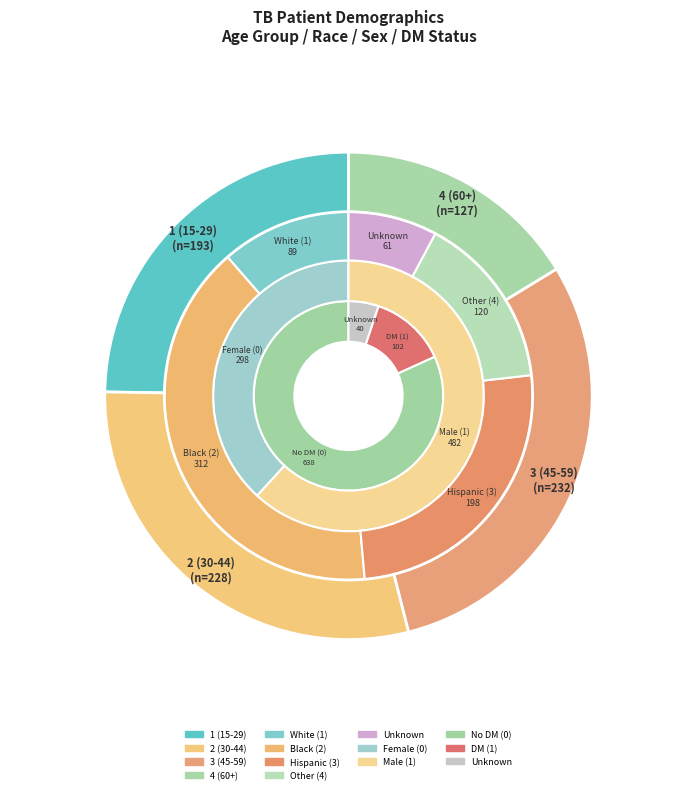

The 3 (45-59) slice represents 17% of the pie. True or false?

False